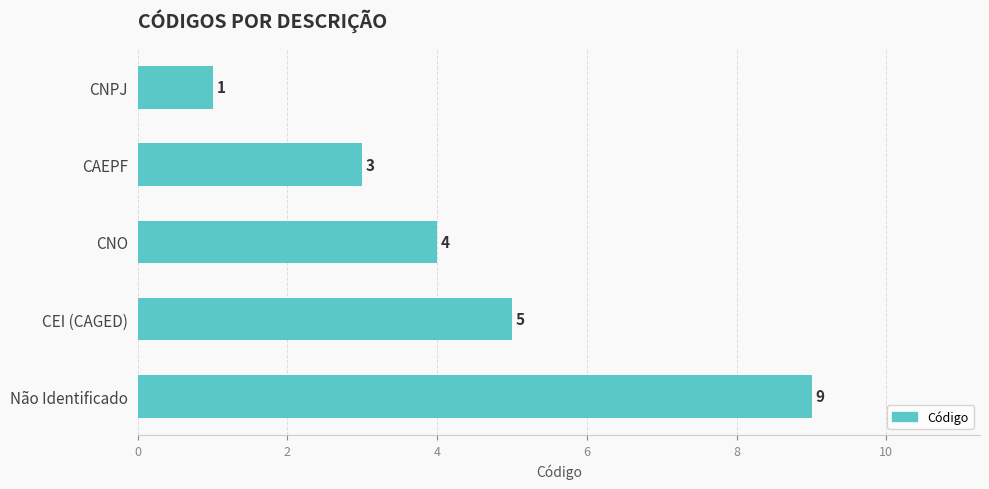

How many bars are there in total?

5